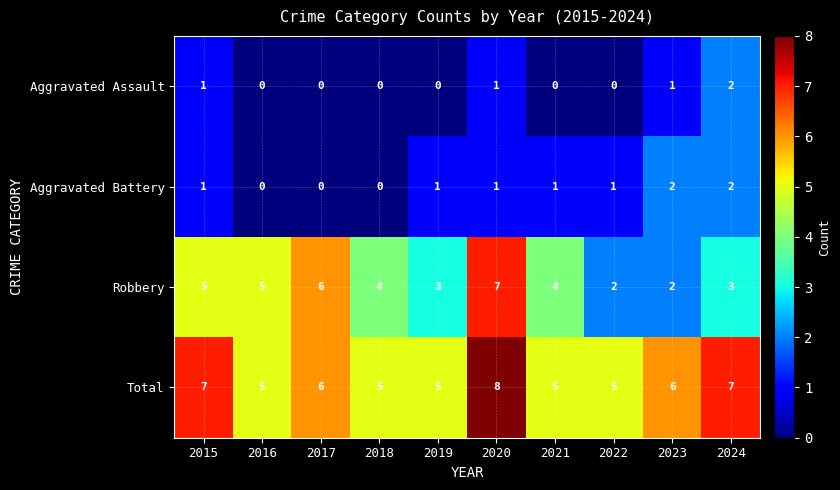

What is the average value of the Robbery series?

4